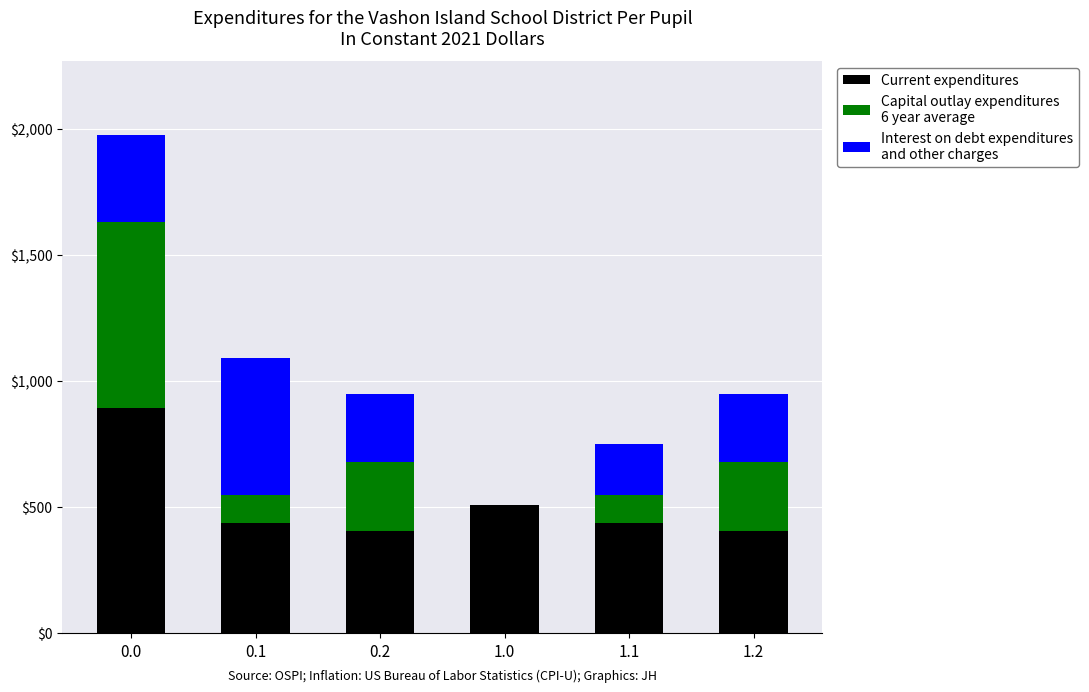

Count the number of data series in this chart.

3